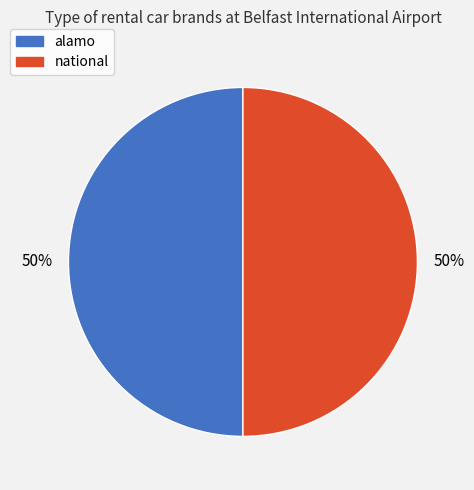

Approximately how many times larger is the value at alamo compared to national?

1.0